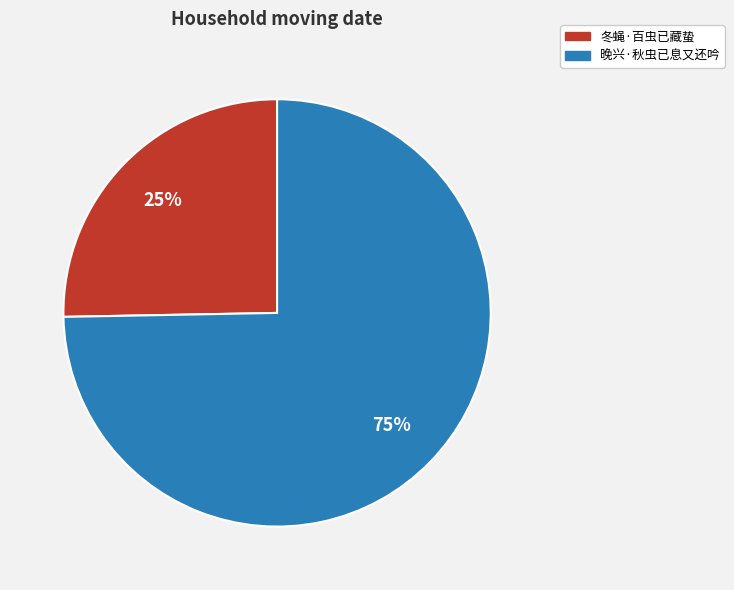

Combined, do 冬蝇·百虫已藏蛰 and 晚兴·秋虫已息又还吟 account for over 50%?

Yes